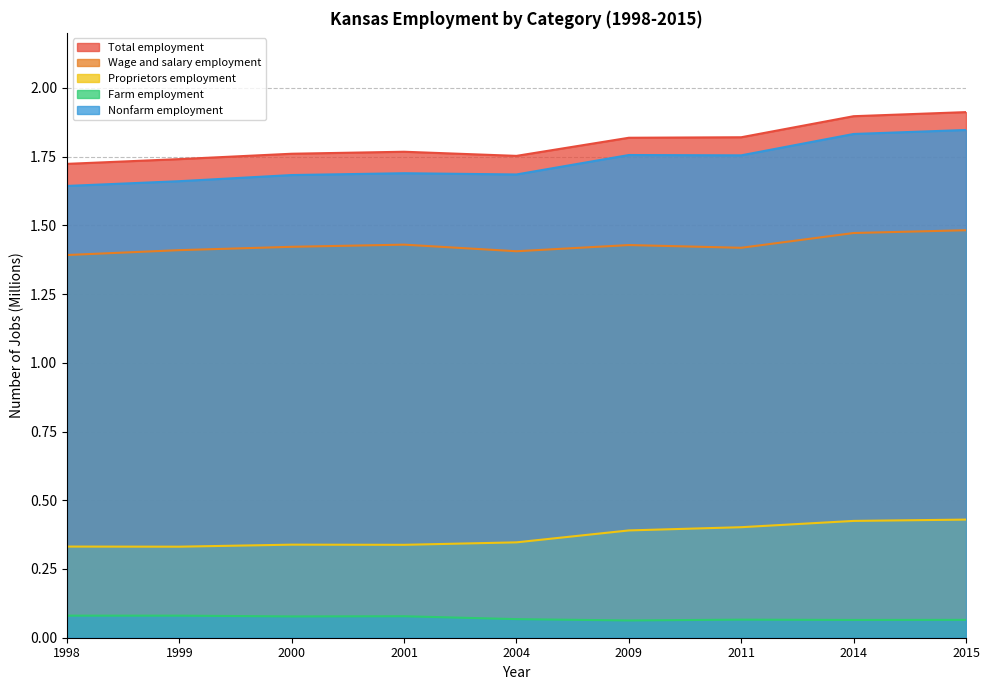

At which category is the sum across all series the highest?

2015